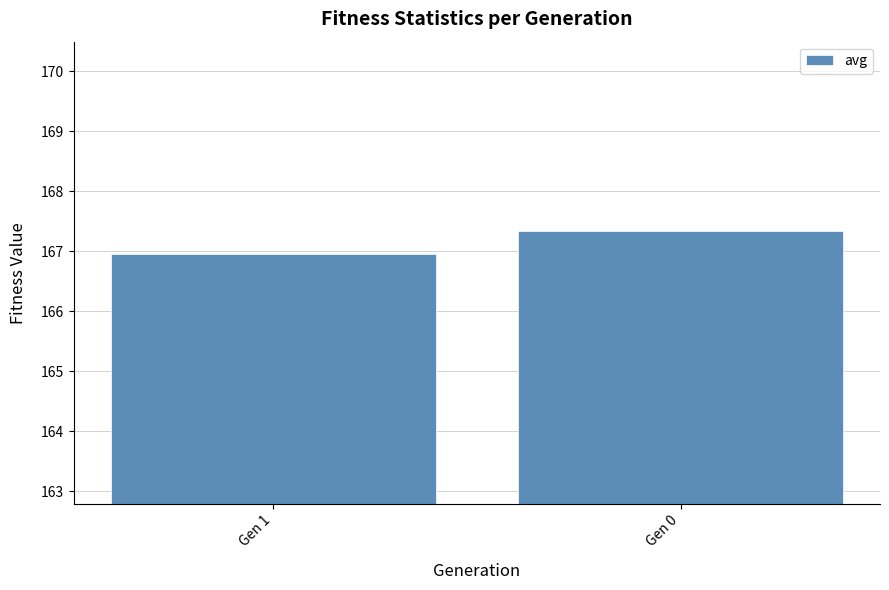

Are the bars horizontal?

No